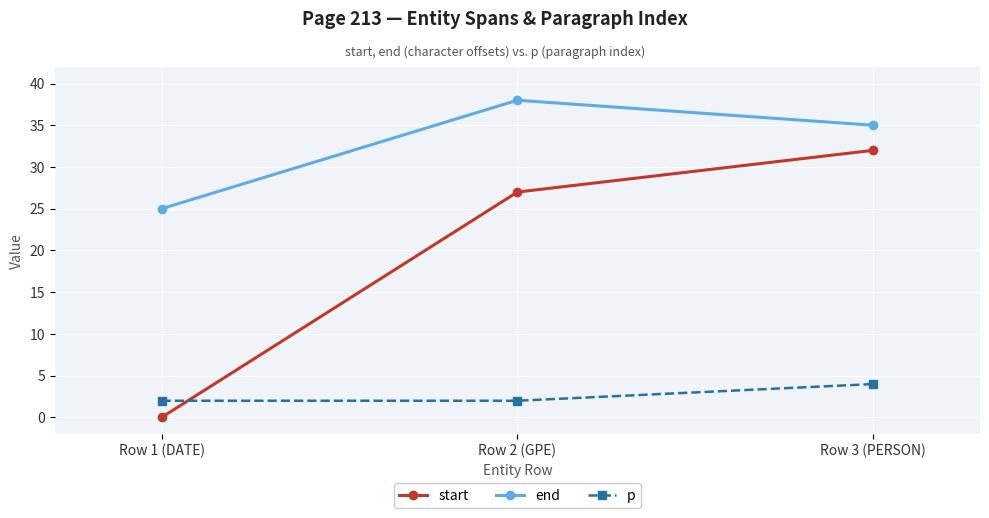

At which label is start closest to 16?

Row 2 (GPE)